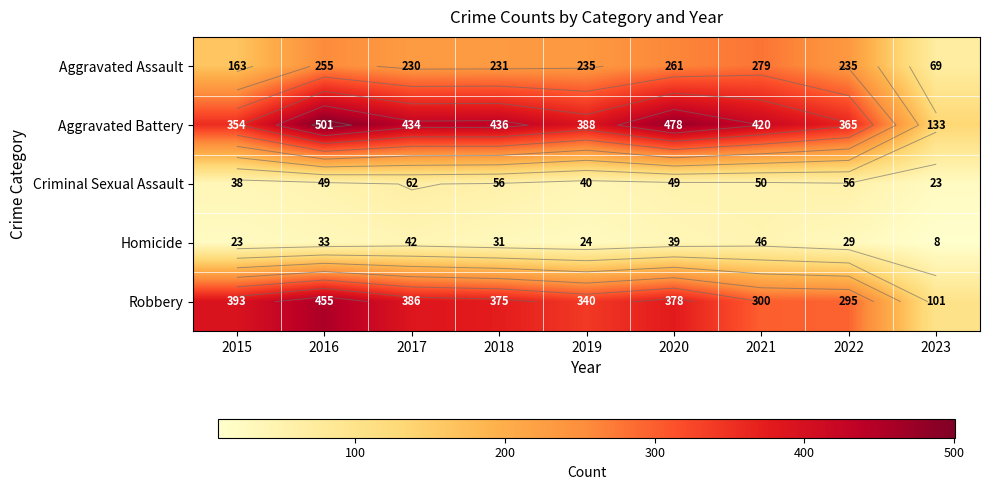

Is it true that Homicide equals 62 at 2021?

False